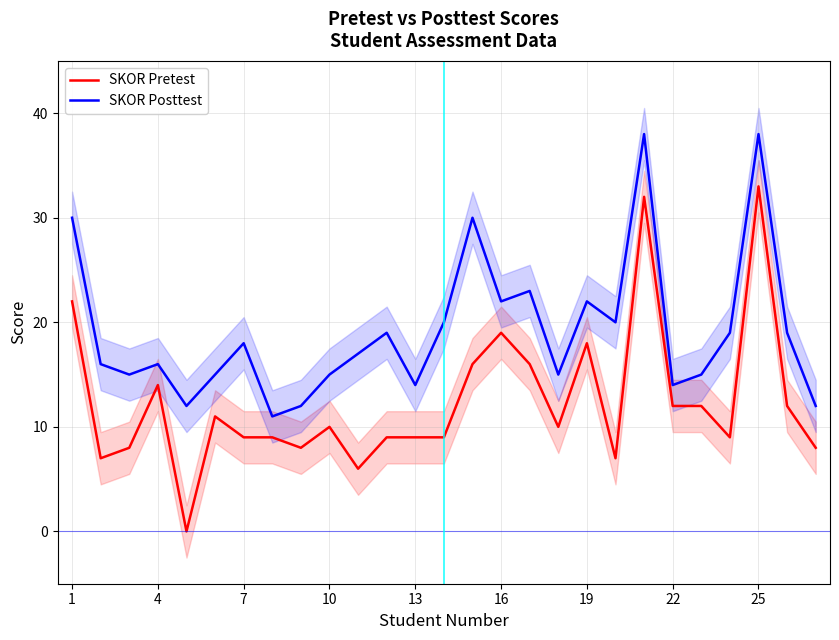

Reading left to right, extract all data points from this chart.

SKOR Pretest: 22	7	8	14	0	11	9	9	8	10	6	9	9	9	16	19	16	10	18	7	32	12	12	9	33	12	8
SKOR Posttest: 30	16	15	16	12	15	18	11	12	15	17	19	14	20	30	22	23	15	22	20	38	14	15	19	38	19	12